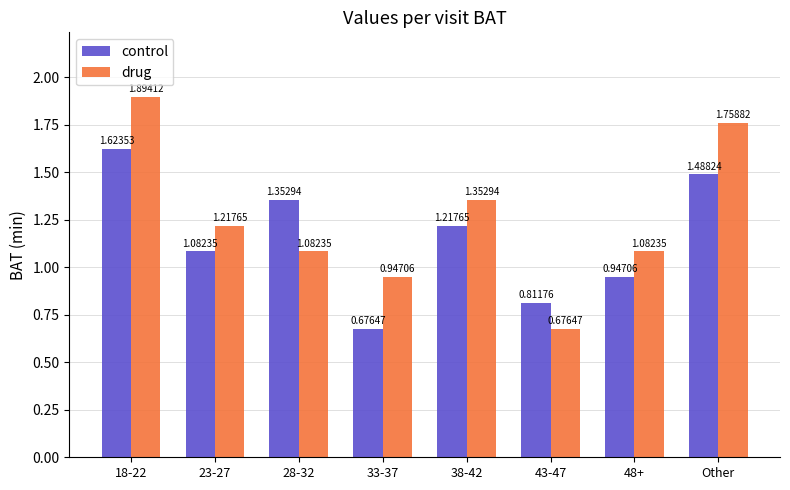

Rank the series at 48+ from lowest to highest value.

control, drug